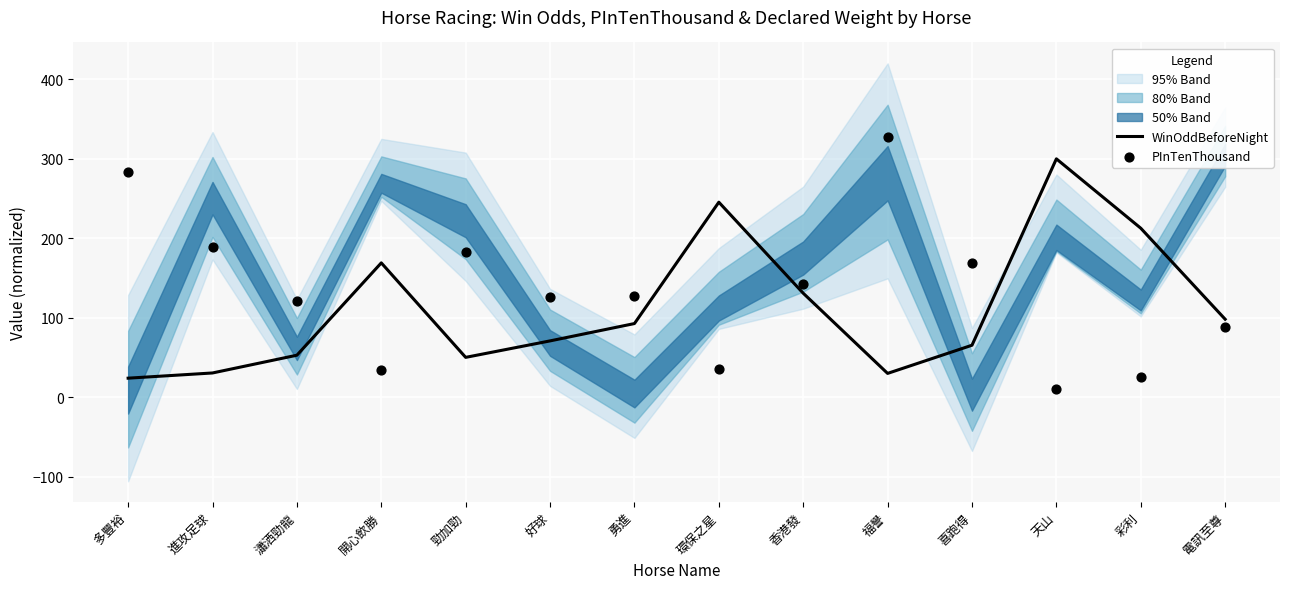

The value of WinOddBeforeNight at 彩利 is 212.7. True or false?

True